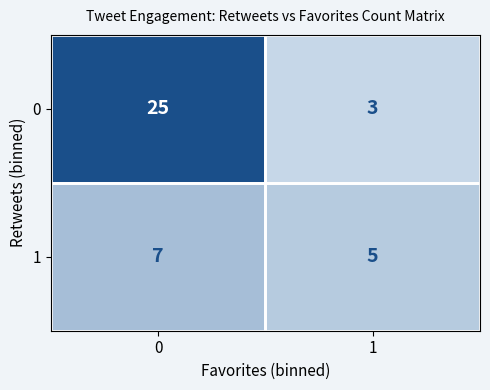

At how many categories does at least one series exceed 23?

1